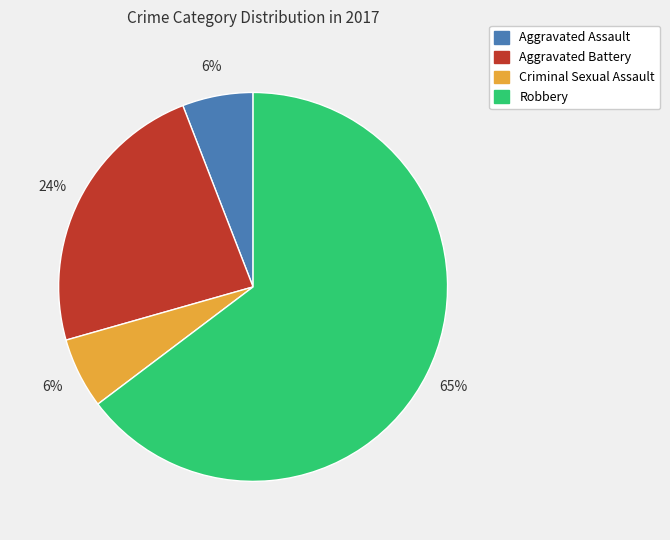

Do Criminal Sexual Assault and Aggravated Battery together represent more than half of the pie?

No